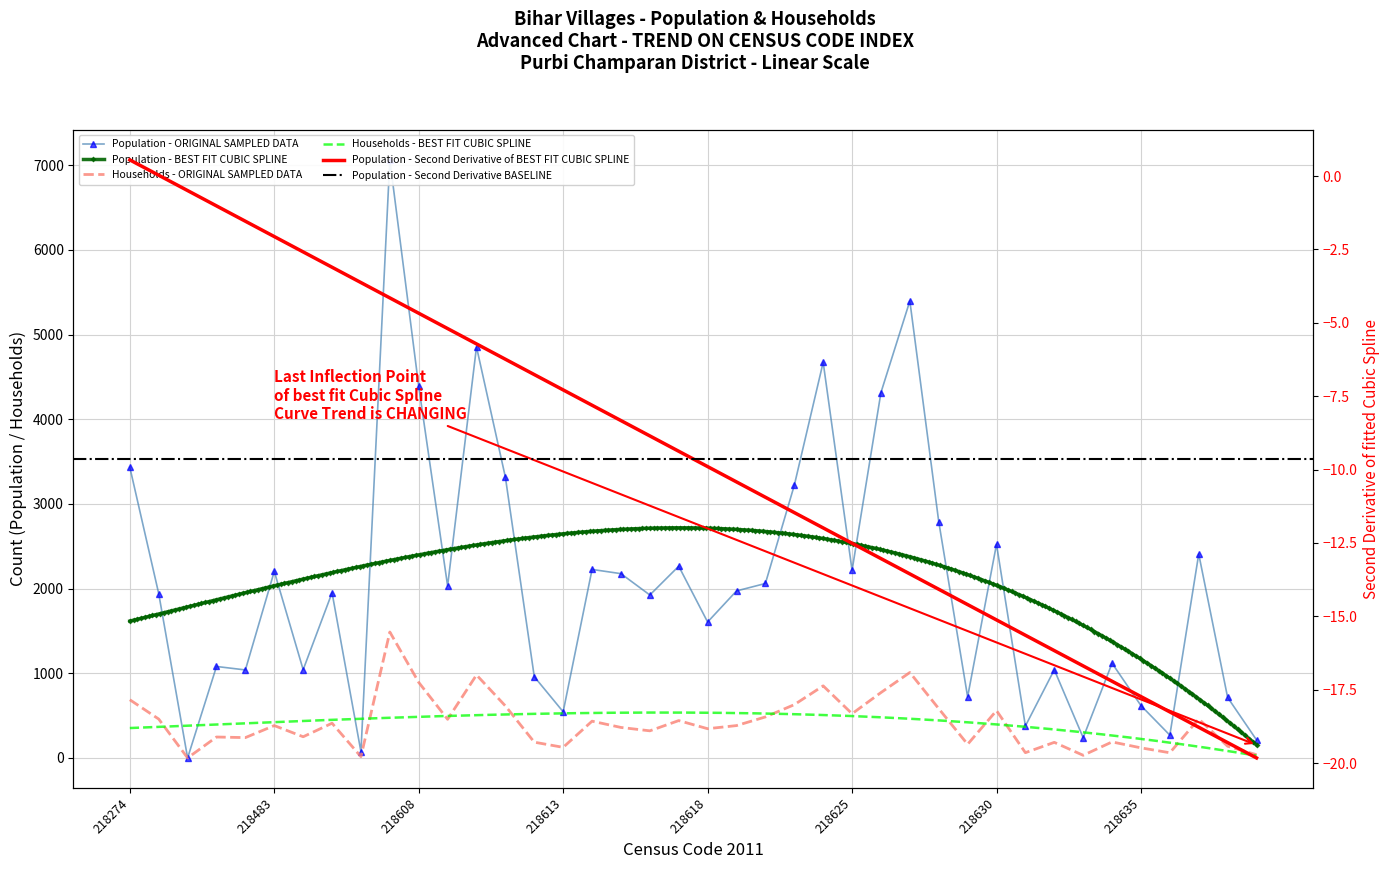

At which category is the sum across all series the highest?

218607